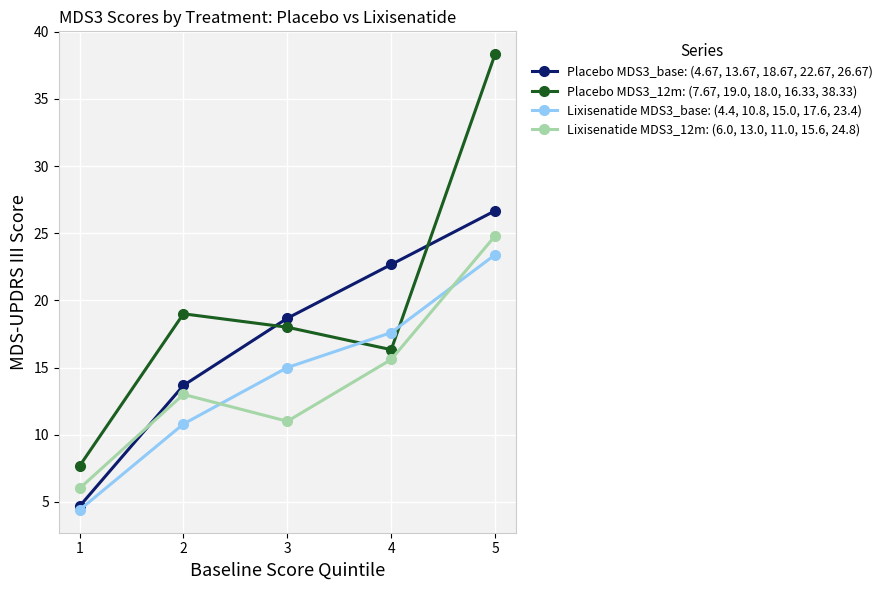

Rank the series at 2 from highest to lowest value.

Placebo MDS3_12m: (7.67, 19.0, 18.0, 16.33, 38.33), Placebo MDS3_base: (4.67, 13.67, 18.67, 22.67, 26.67), Lixisenatide MDS3_12m: (6.0, 13.0, 11.0, 15.6, 24.8), Lixisenatide MDS3_base: (4.4, 10.8, 15.0, 17.6, 23.4)